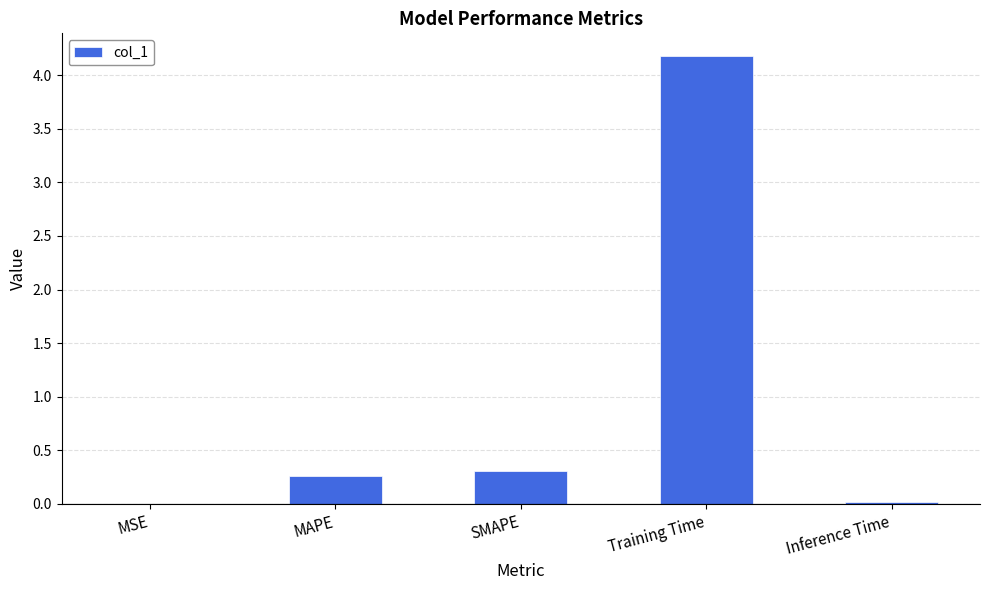

Count the number of data series in this chart.

1